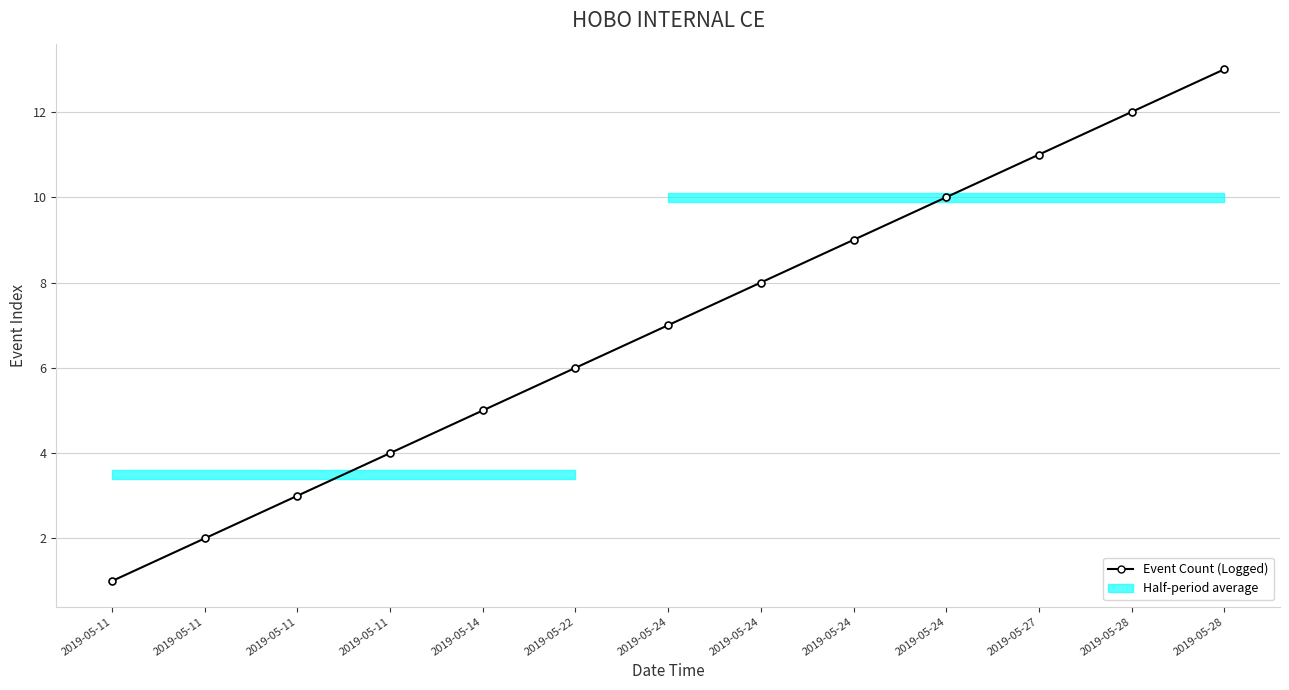

Between 2019-05-28 and 2019-05-24, which is larger?

2019-05-28